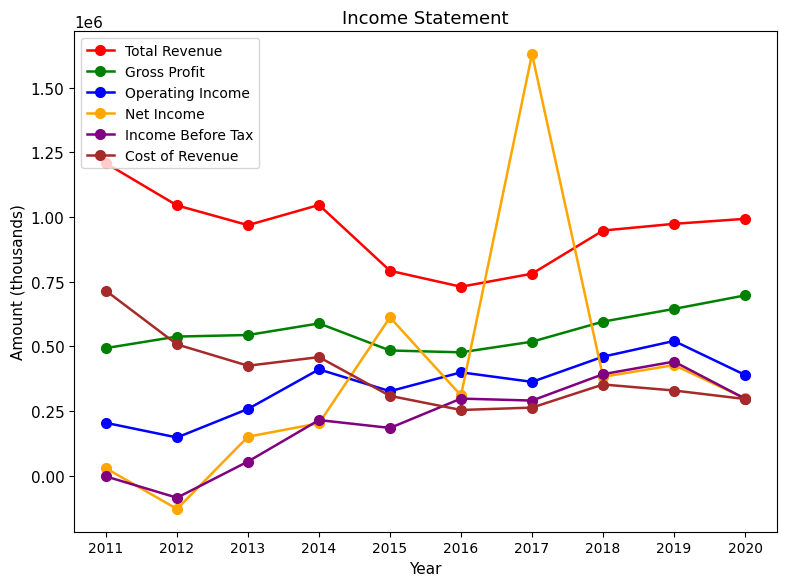

What is the difference between the maximum and second lowest values in the Cost of Revenue series?

451800